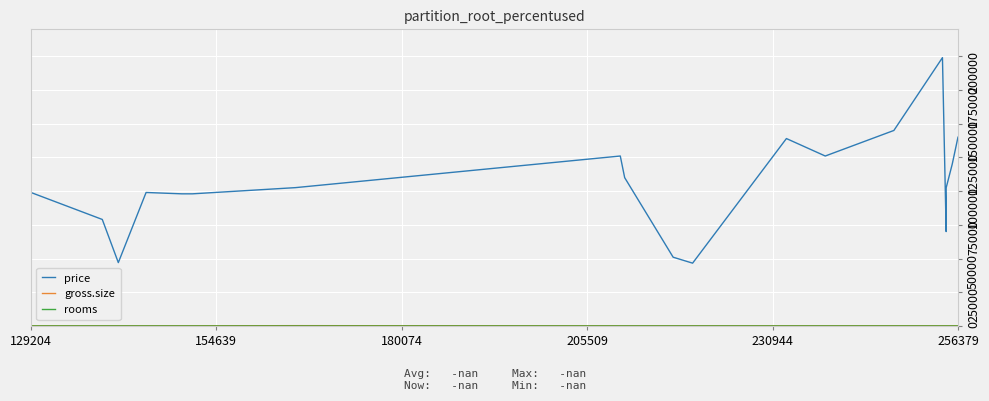

What is the lowest value of the price series?

46589